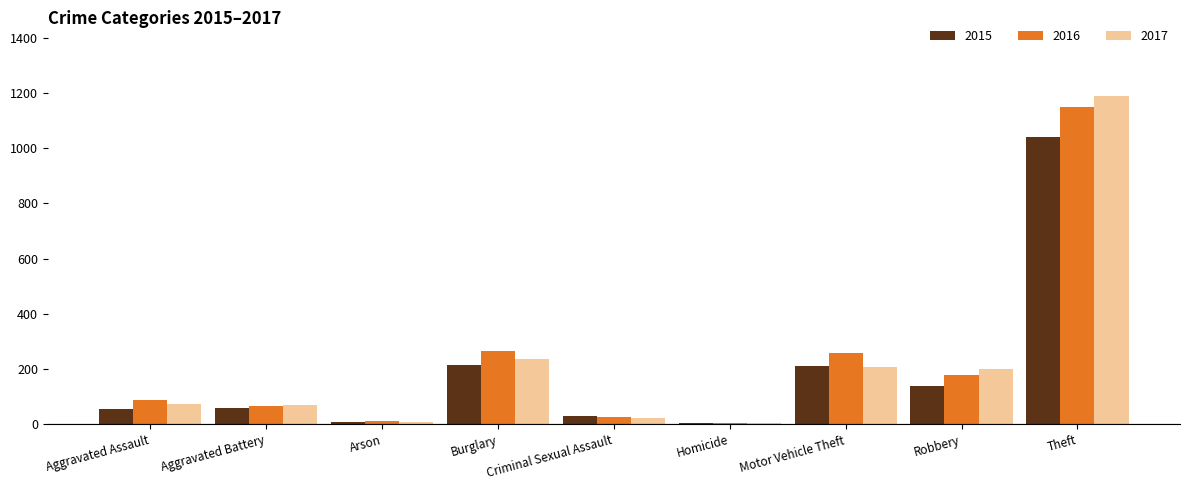

What is the maximum value shown in the chart?

1188